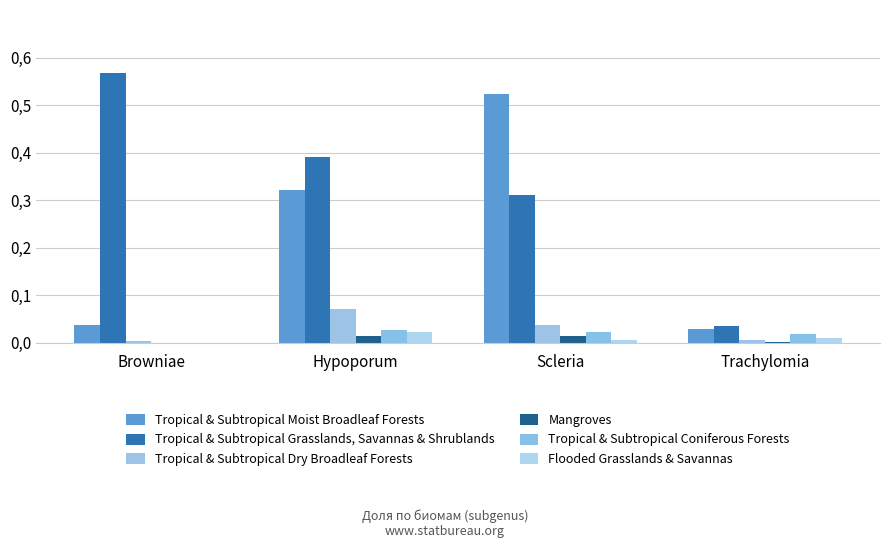

What is the label of the 4th bar from the right?

Browniae